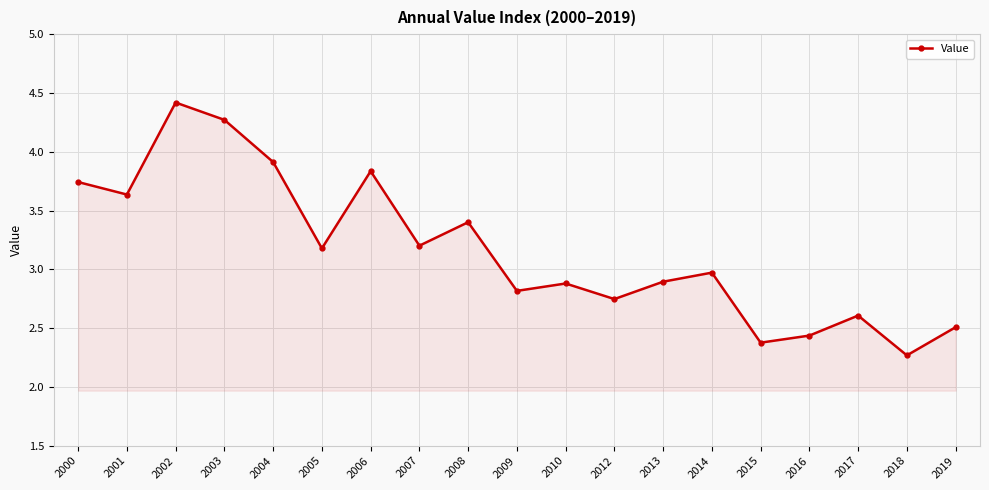

True or false: the data shows 2.4 at 2015.

True